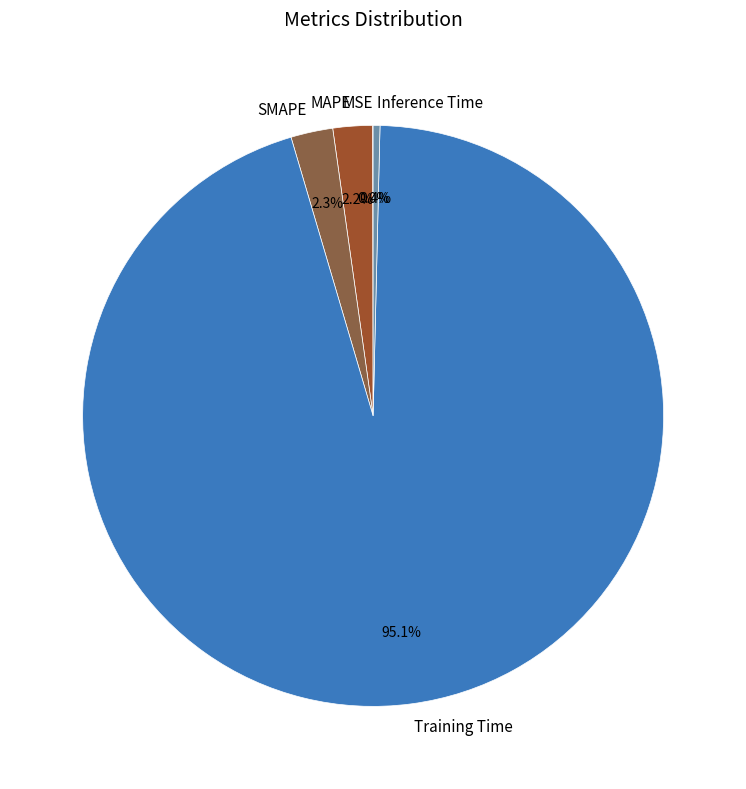

Which category has the biggest portion of the pie?

Training Time